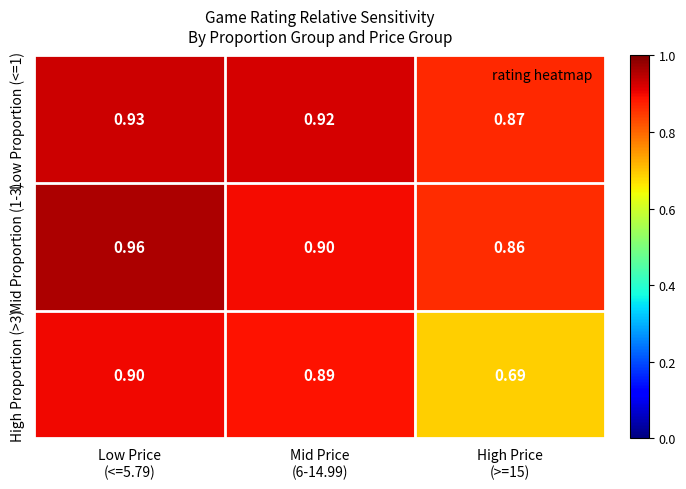

At how many categories does at least one series exceed 0?

3